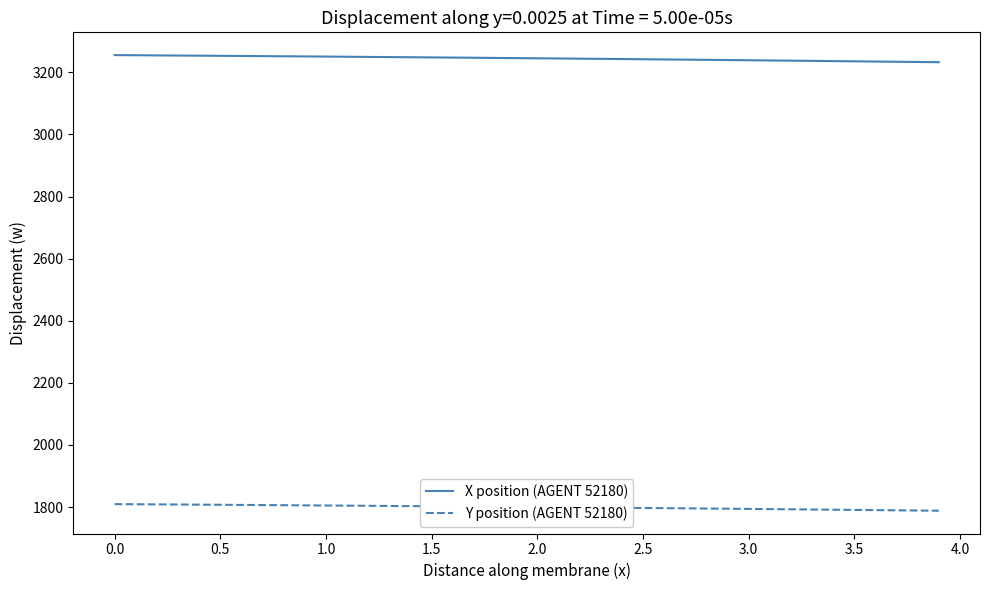

What is the maximum value for X position (AGENT 52180)?

3255.6